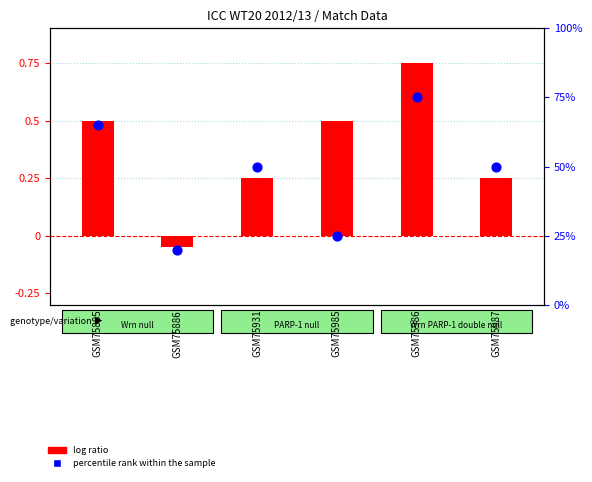

What are all the series names shown in the legend?

log ratio, percentile rank within the sample